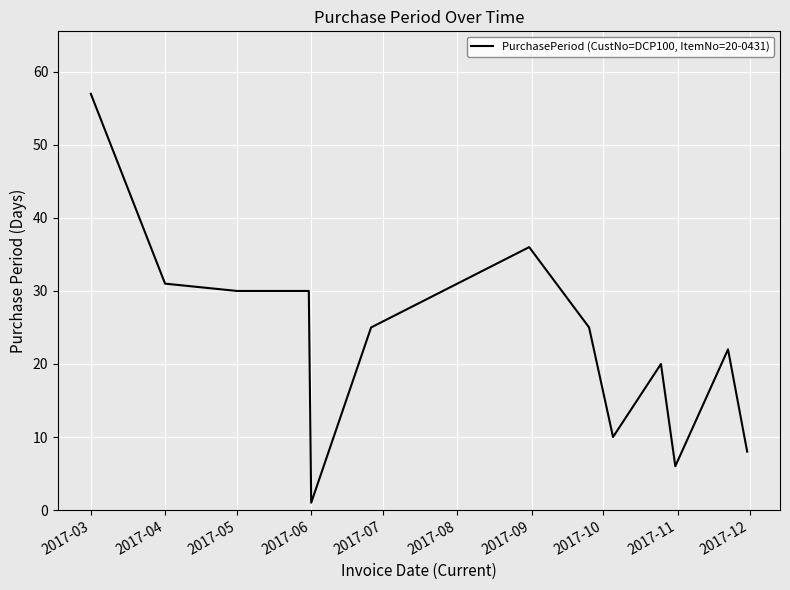

Reading left to right, list all the values displayed in this chart.

57	31	30	30	1	25	30	36	25	10	20	6	22	8